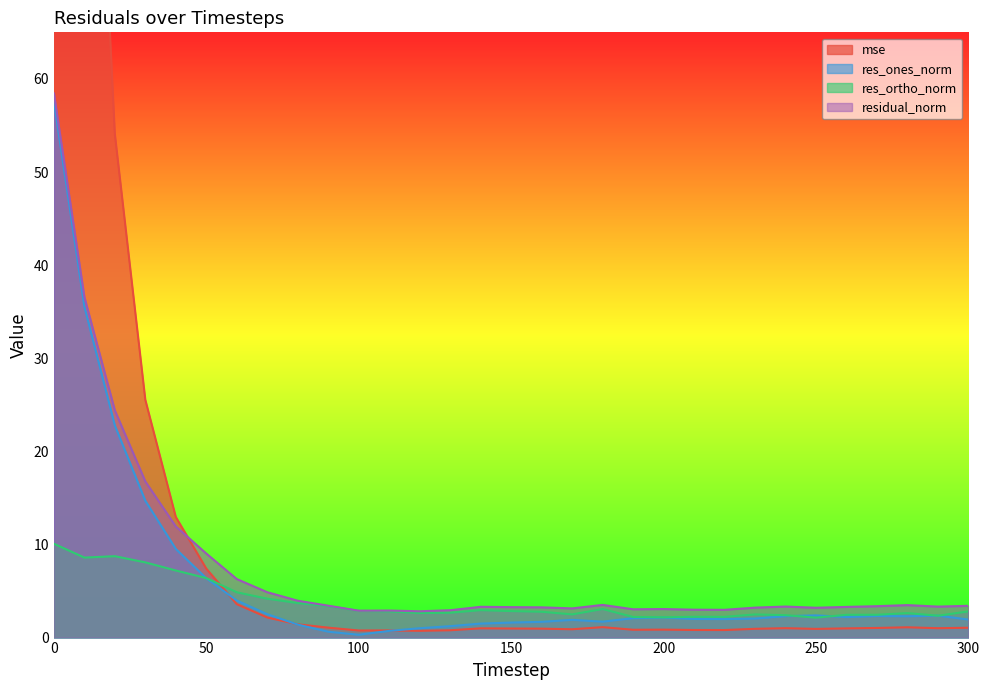

What is the average value of the res_ones_norm series?

6.2